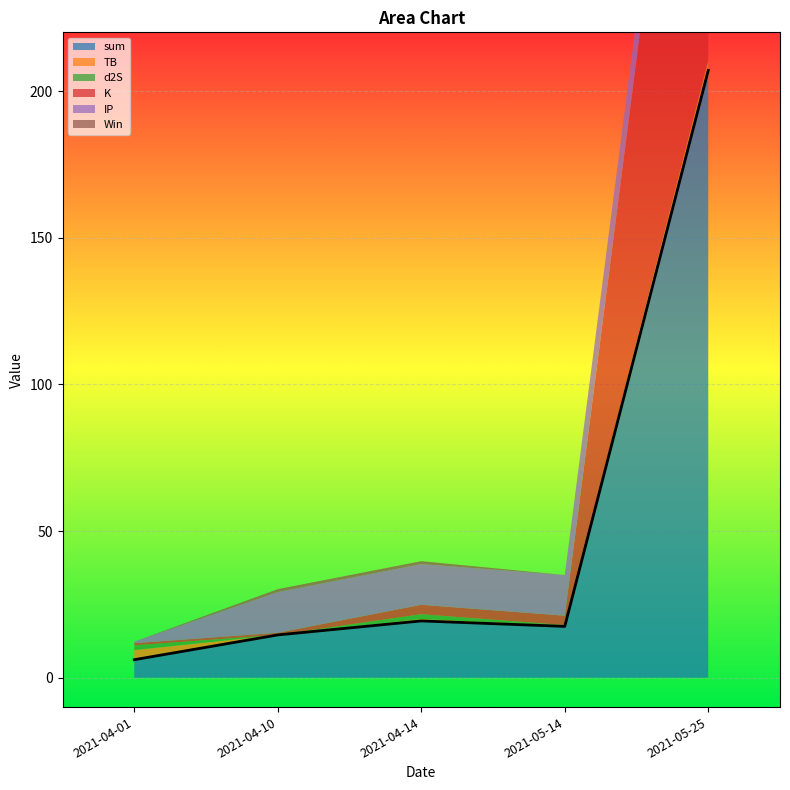

What is the difference between the maximum and second lowest values in the sum series?

192.4